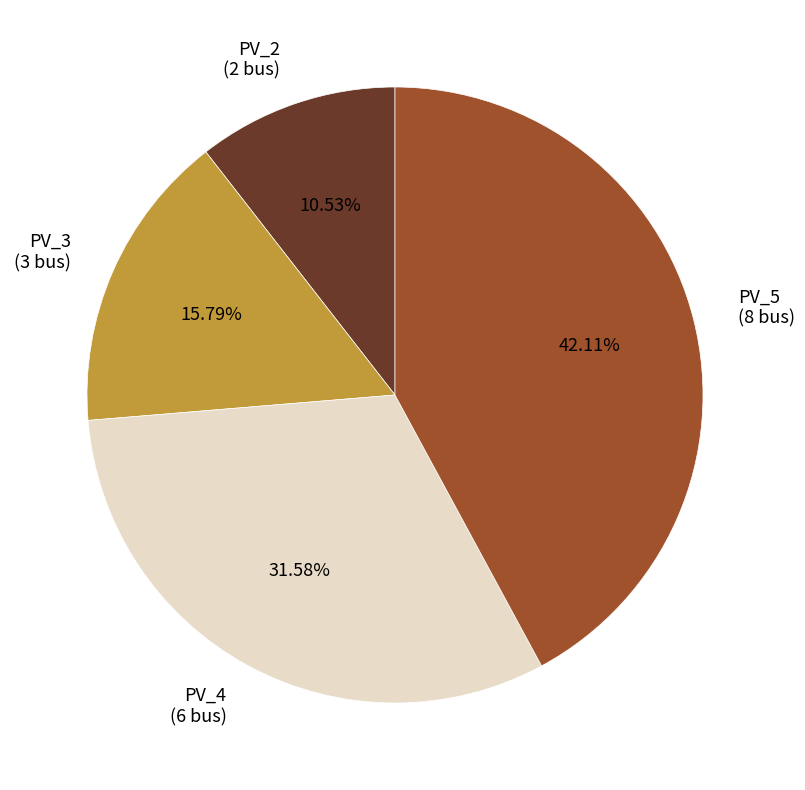

To the nearest percent, what is the difference between the PV_5 and PV_4 slice percentages?

11%